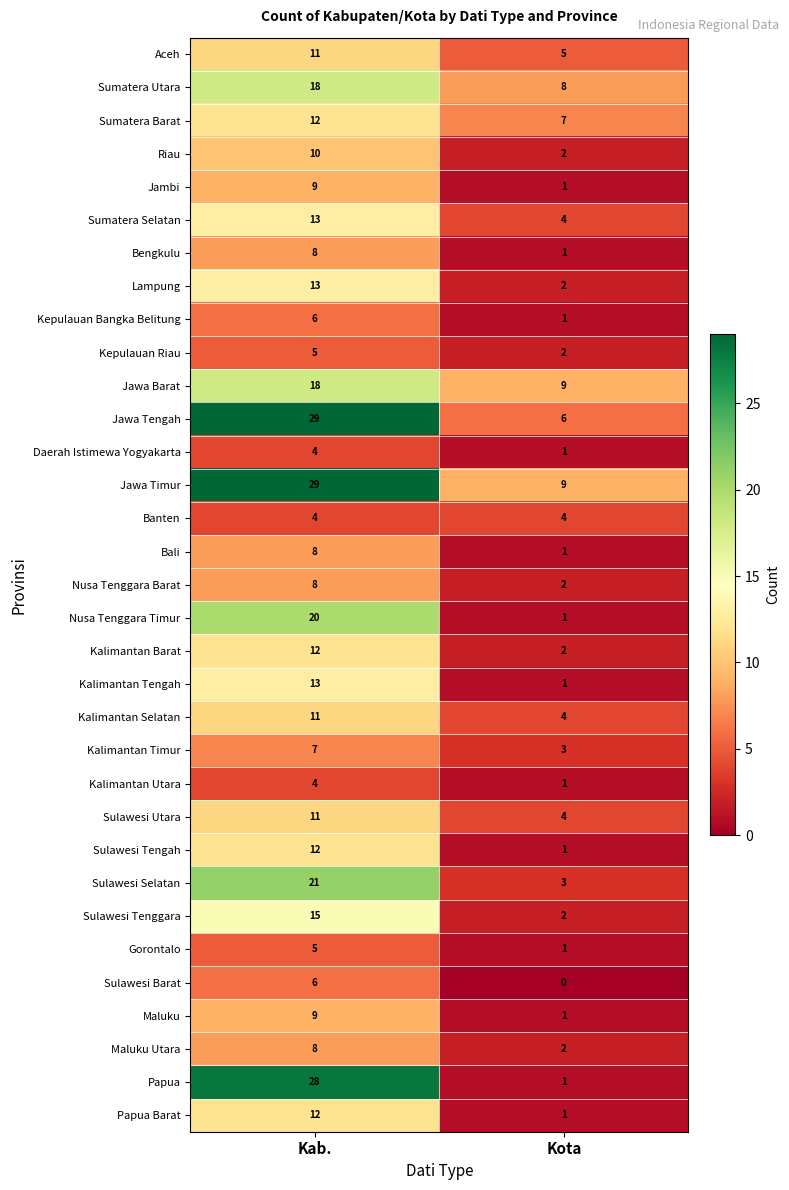

The Kalimantan Barat series shows 12 at Kab.. True or false?

True